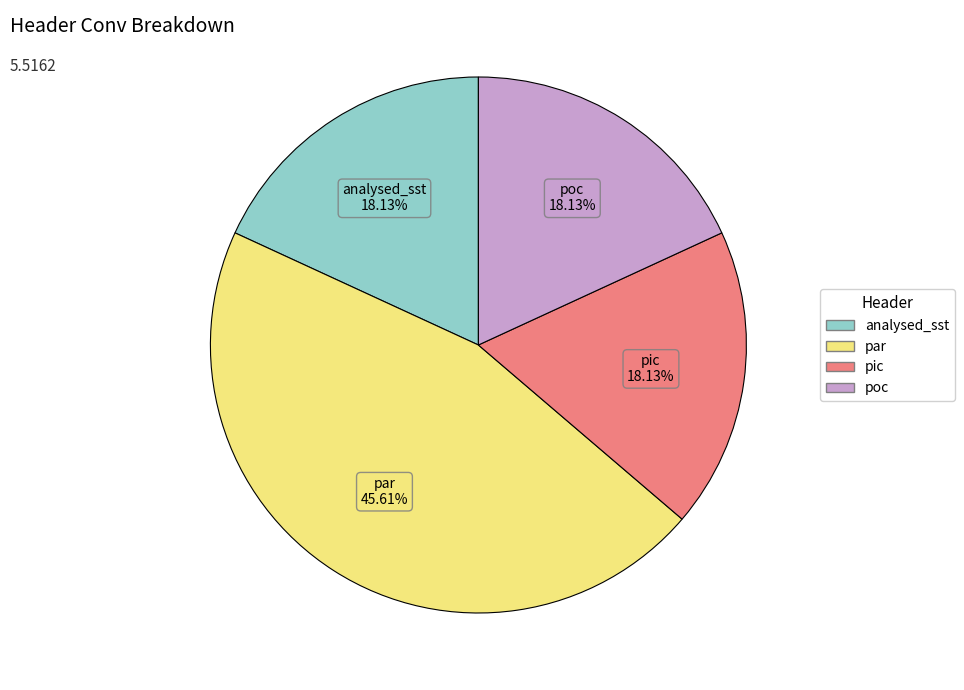

Is pic the majority of the pie?

No